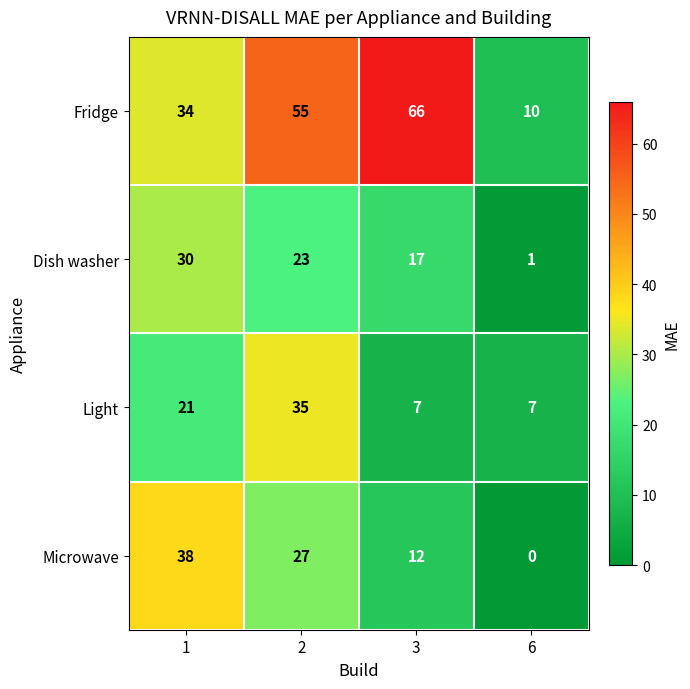

What is the spread (max minus min) of values at 2?

32